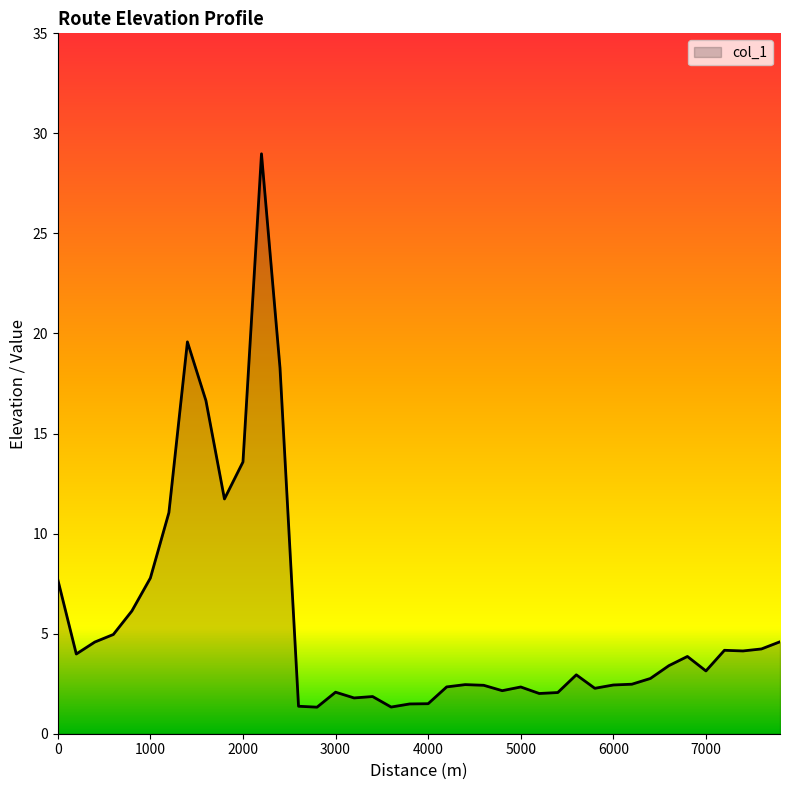

What is the maximum value shown in the chart?

29.0